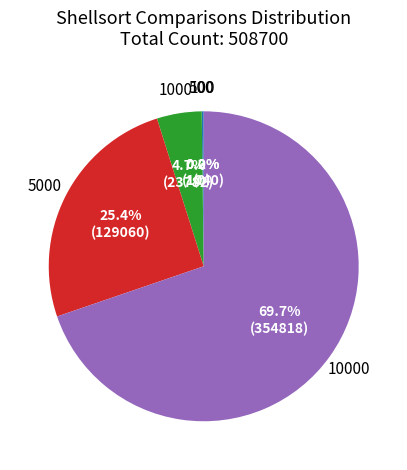

Which slice represents more than half of the pie?

10000